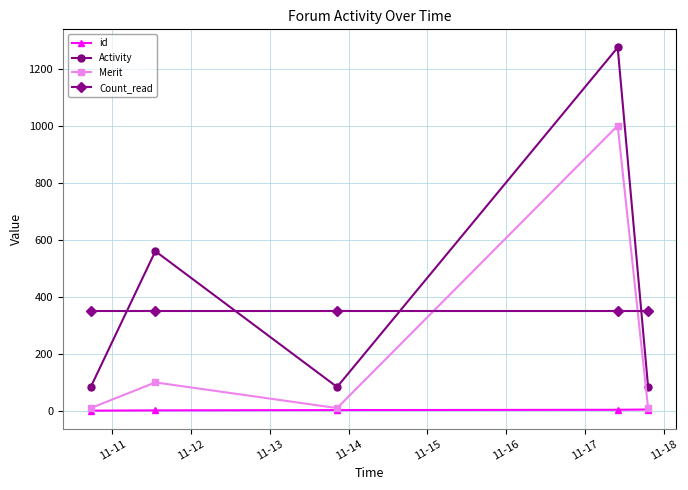

Count the number of categories in the chart.

5